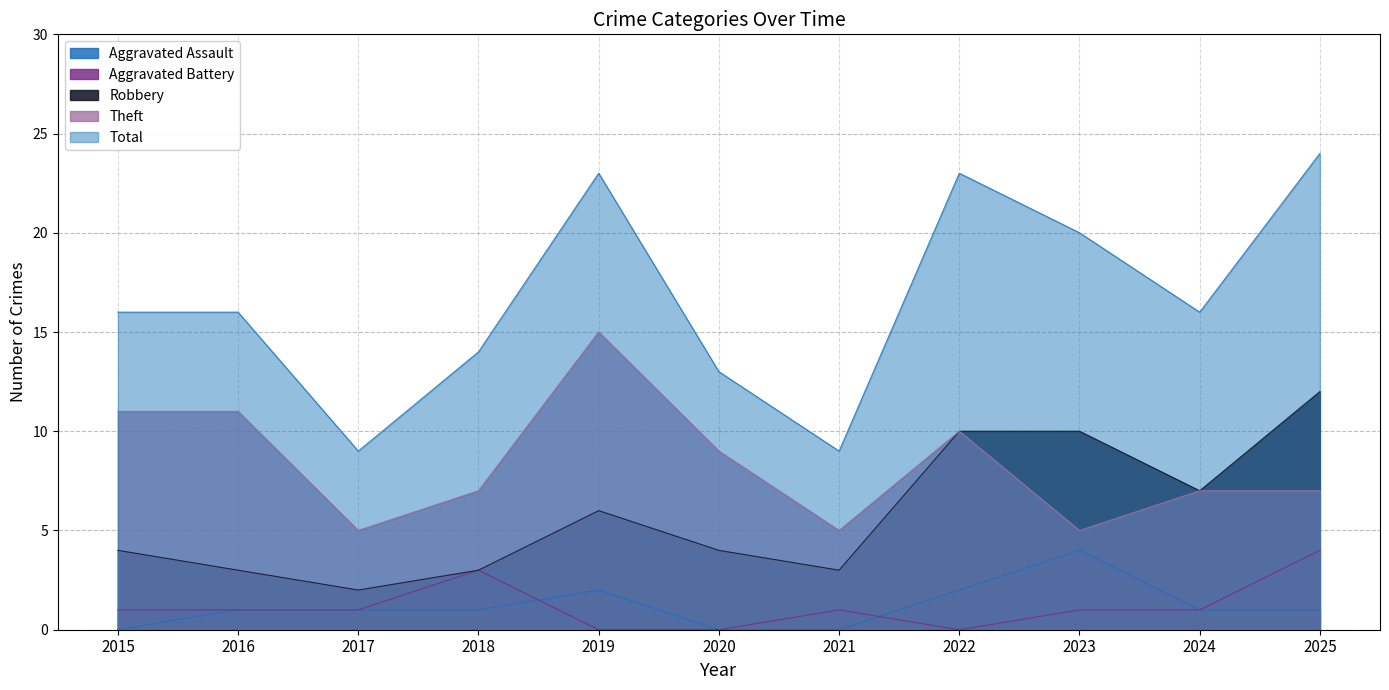

What value does the Robbery series have at 2016, to the nearest 5?

5